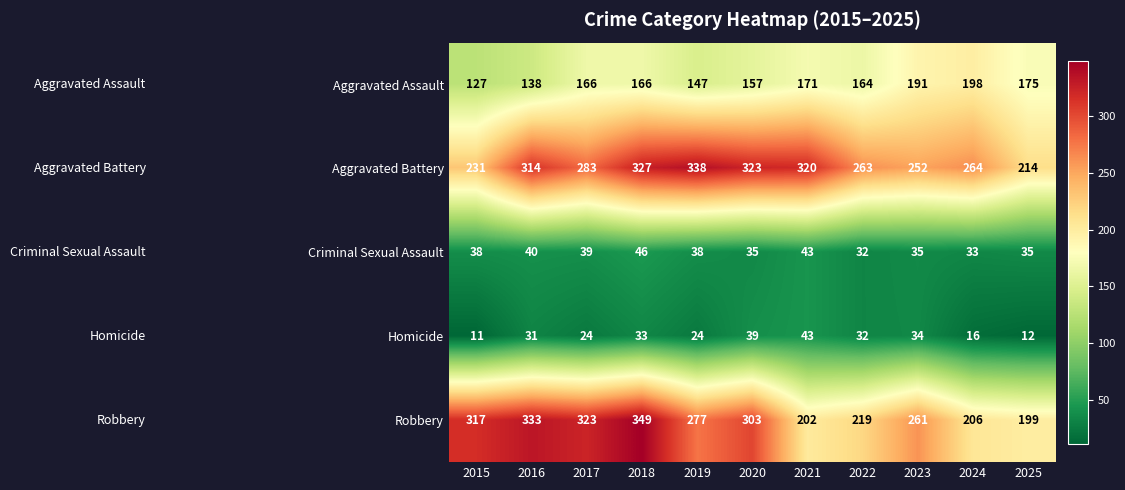

At how many categories does at least one series exceed 185?

11